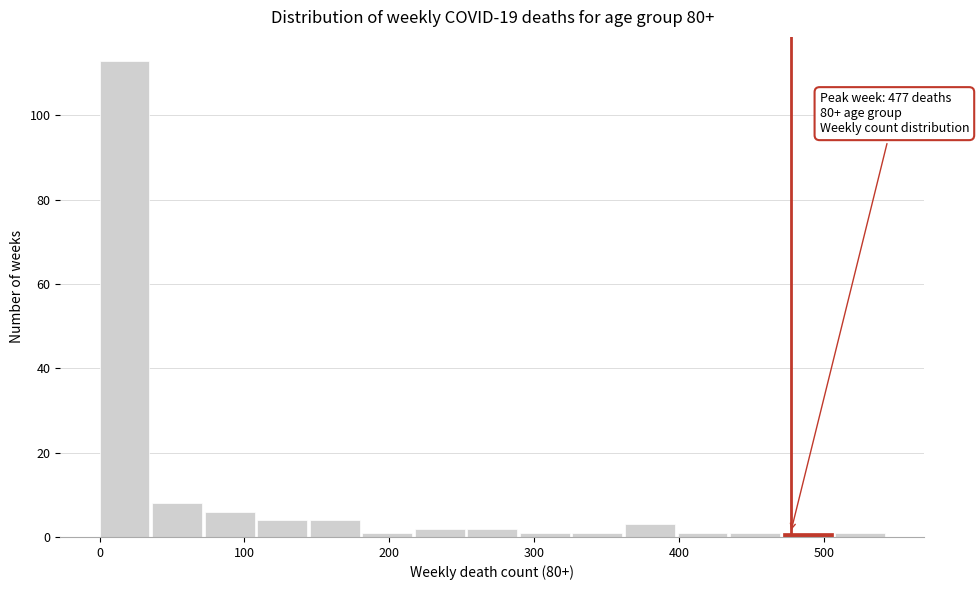

Read against the x-axis, roughly where is the centre of the tallest bar?

20